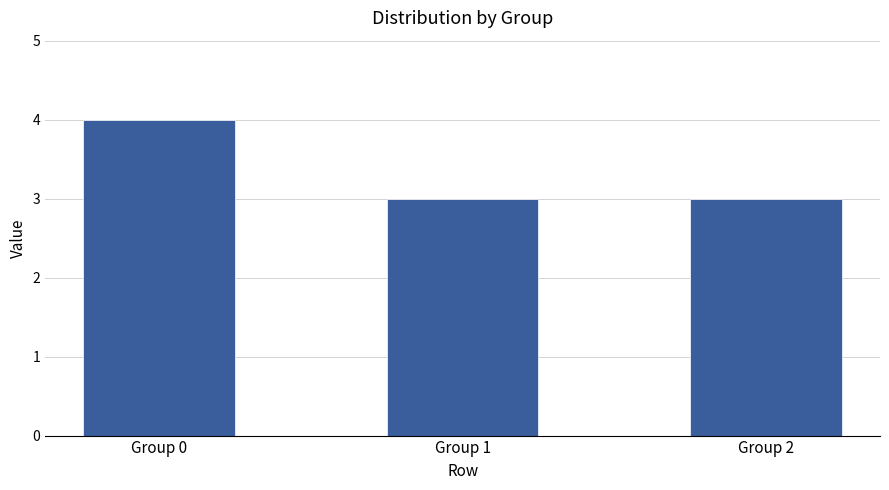

Is it true that the value at Group 1 is 3?

True